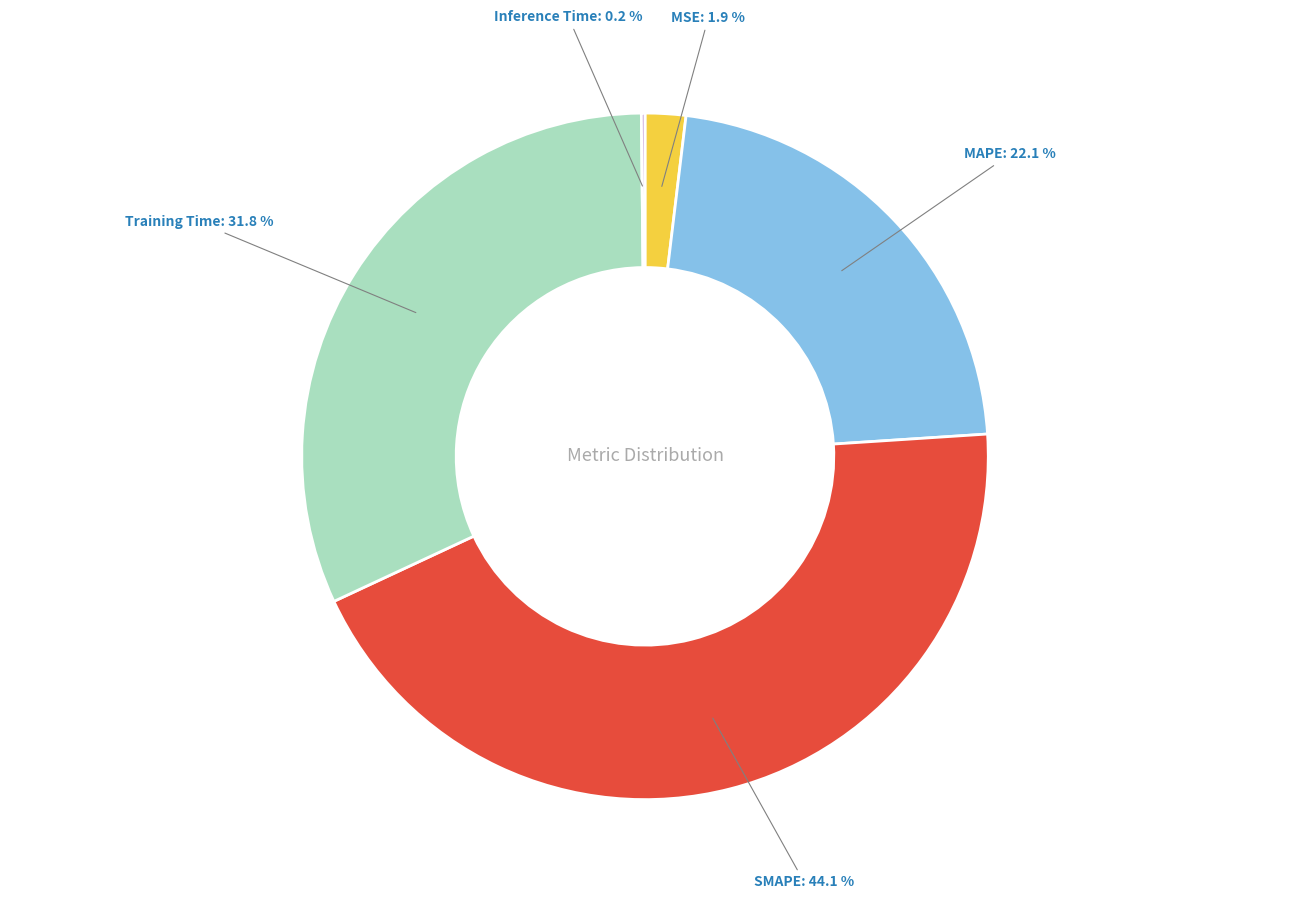

Is there a majority slice in this chart?

No